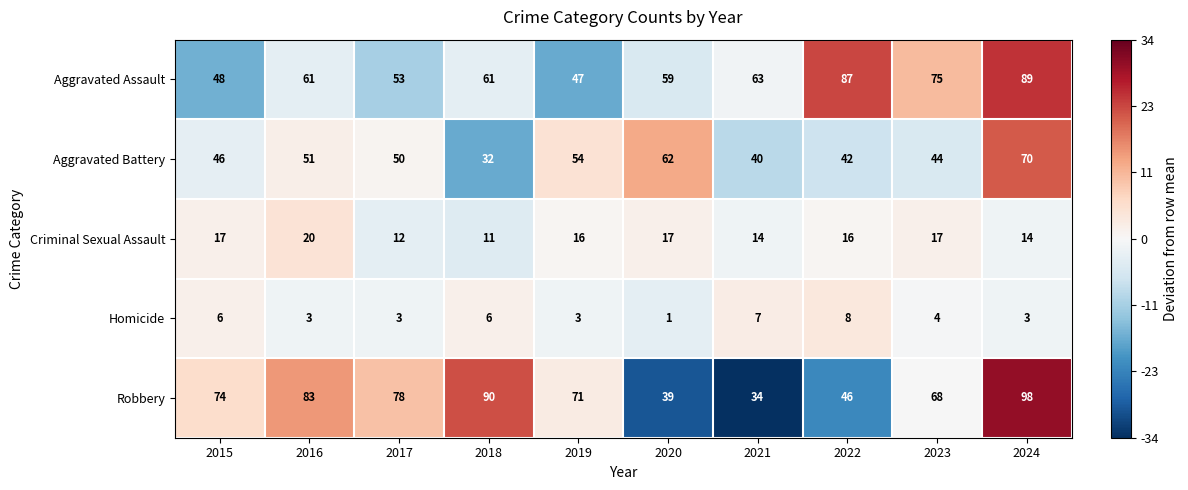

Count the number of data series in this chart.

5